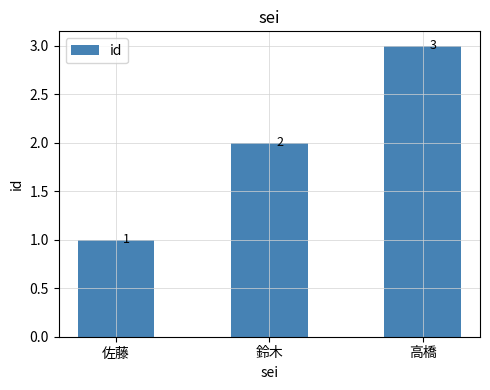

How many values are between 1 and 3?

3